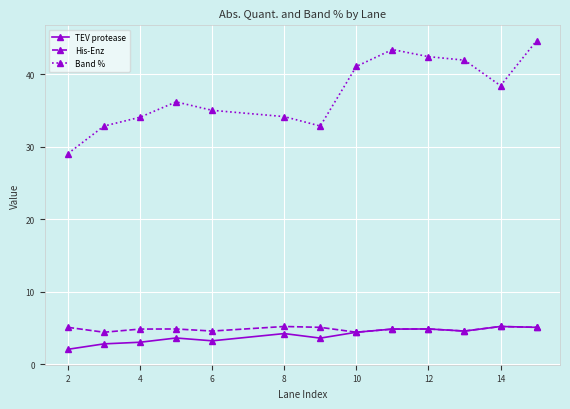

What is the value of the Band % point at the 7th from the left?

32.9